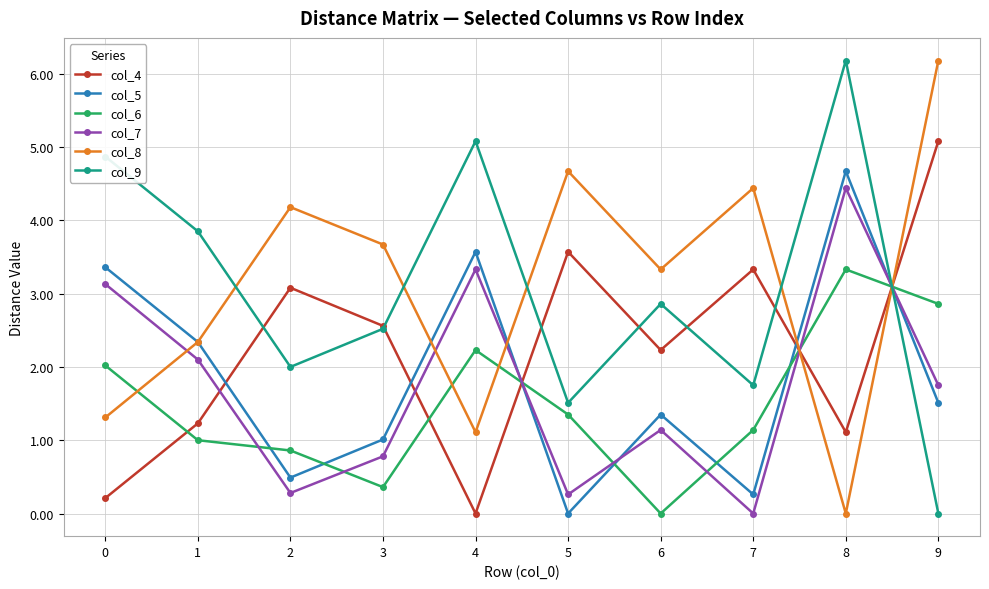

At which label does col_4 reach its minimum?

4